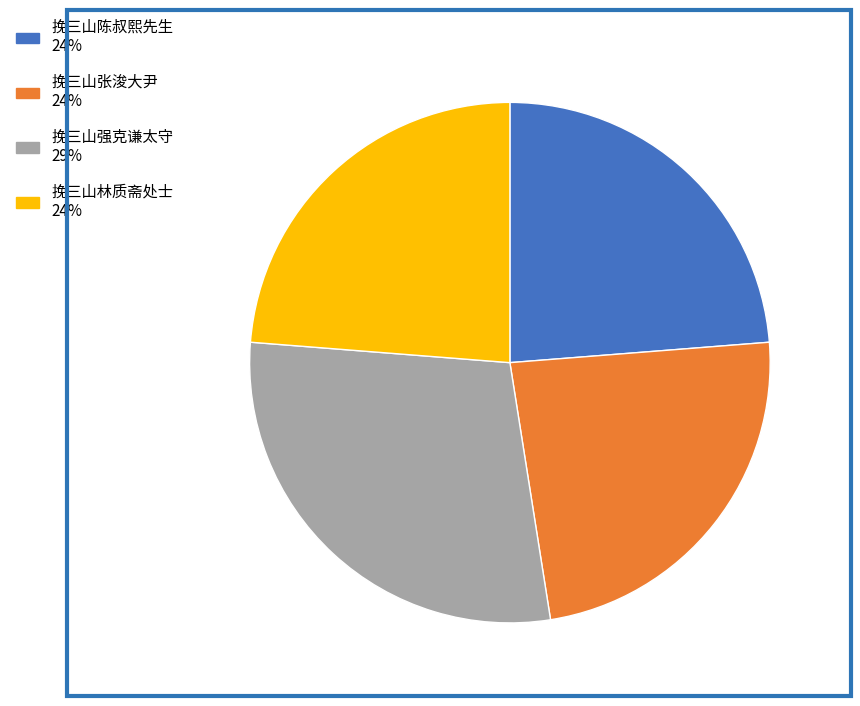

Combined, do 挽三山林质斋处士 and 挽三山强克谦太守 account for over 50%?

Yes